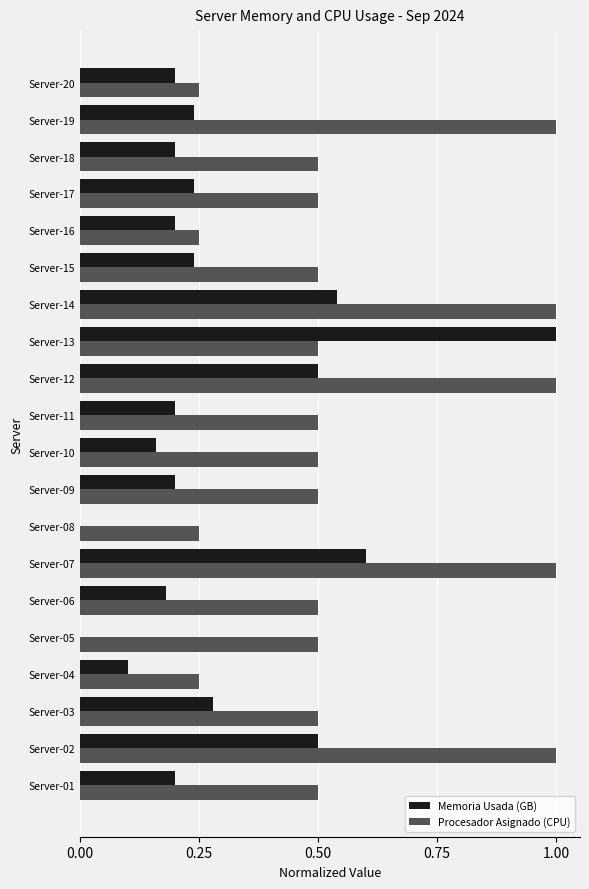

At which category is the sum across all series the highest?

Server-07